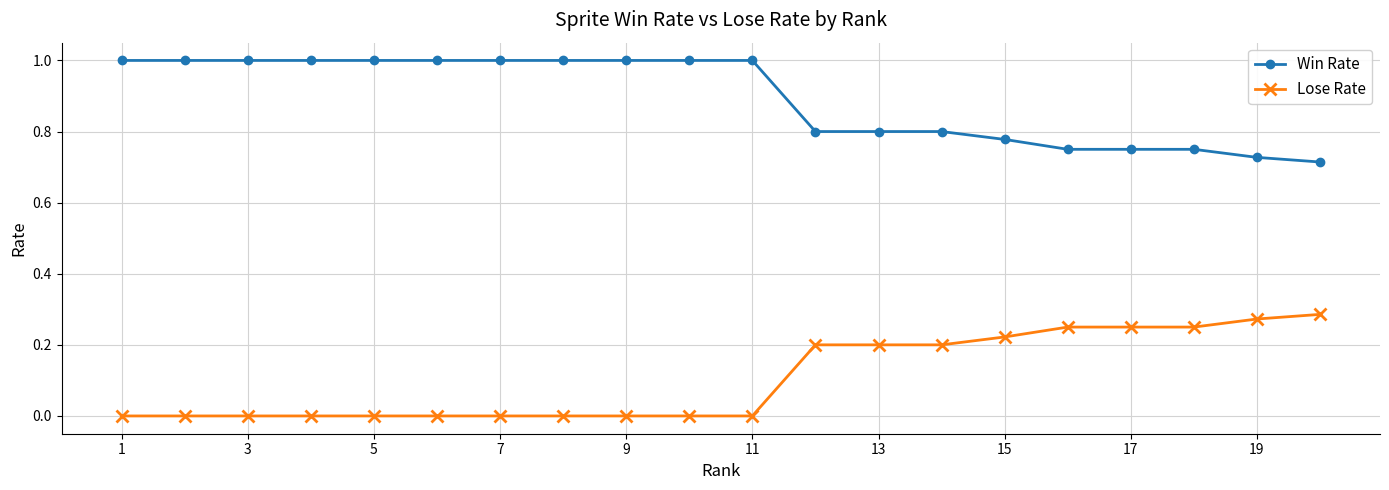

List the series in order of their peak value, highest first.

Win Rate, Lose Rate